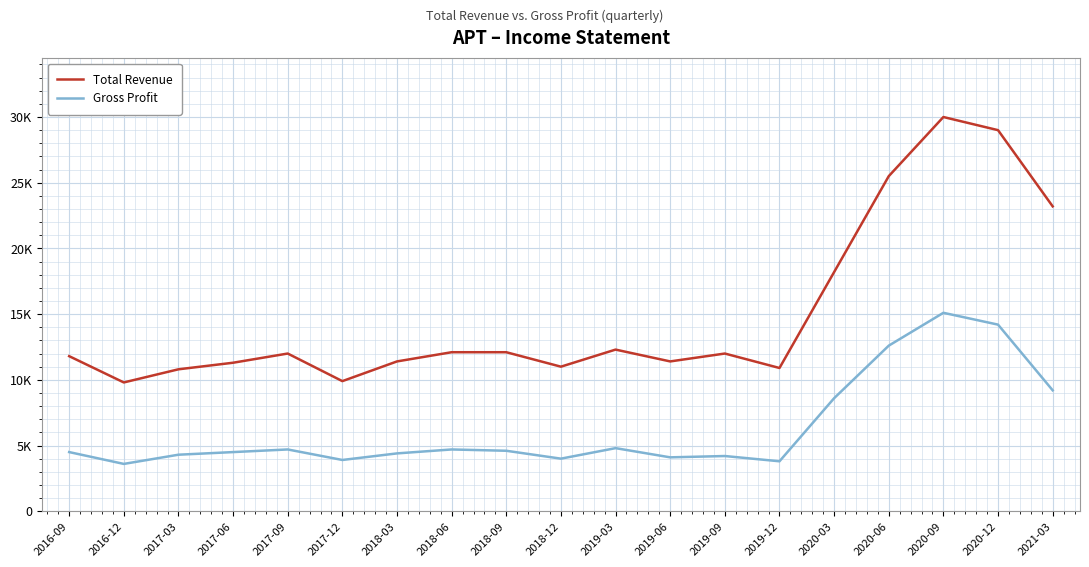

At how many categories does at least one series exceed 22107?

4